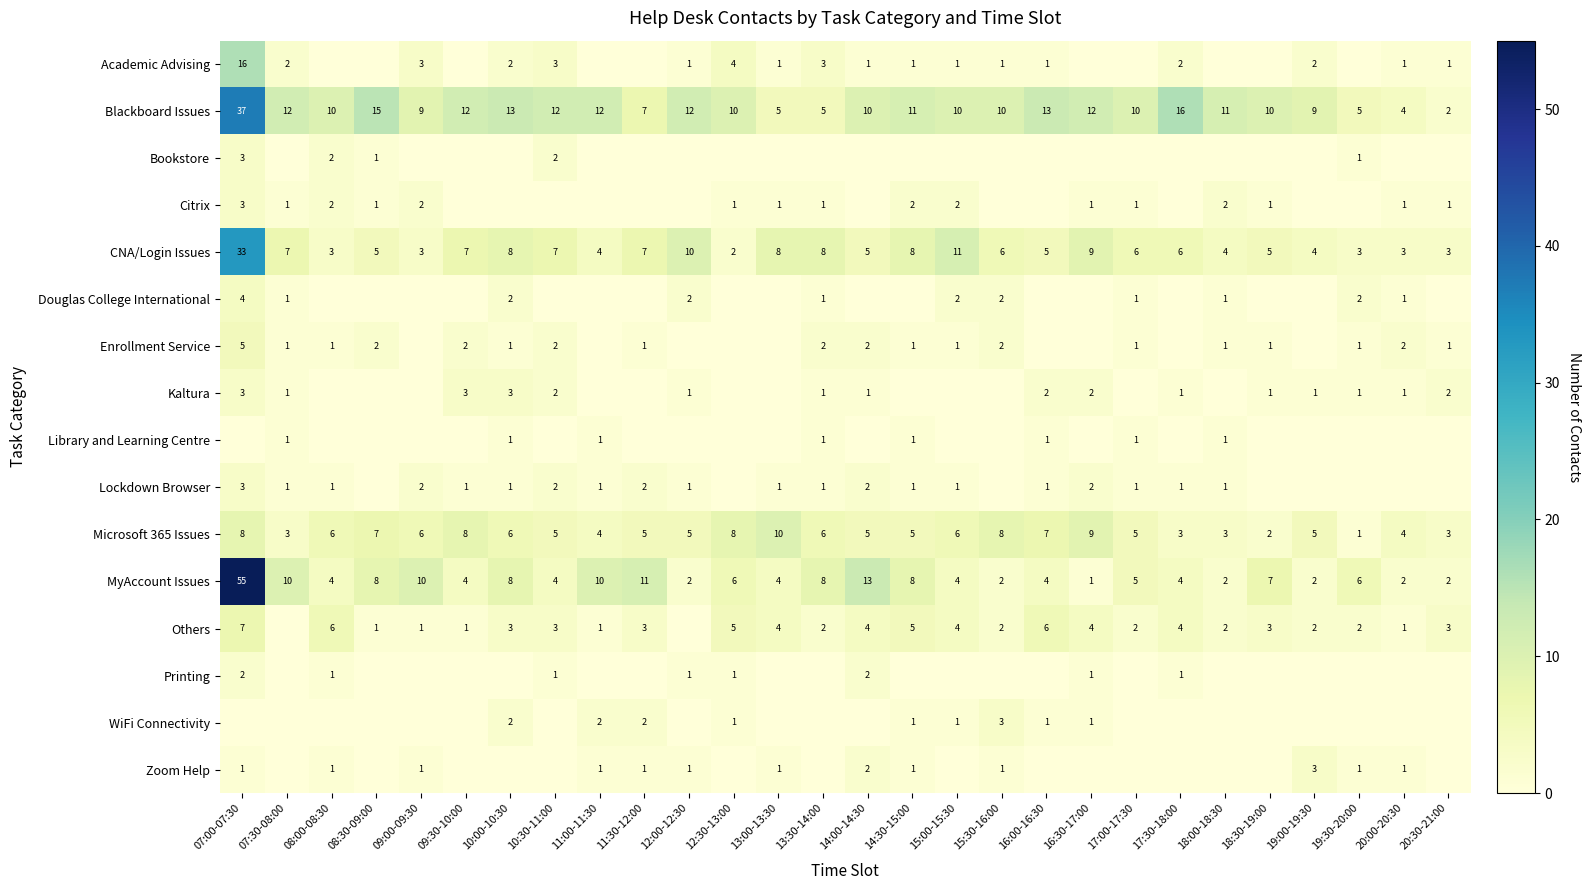

How many values in the Blackboard Issues series are below 10?

8